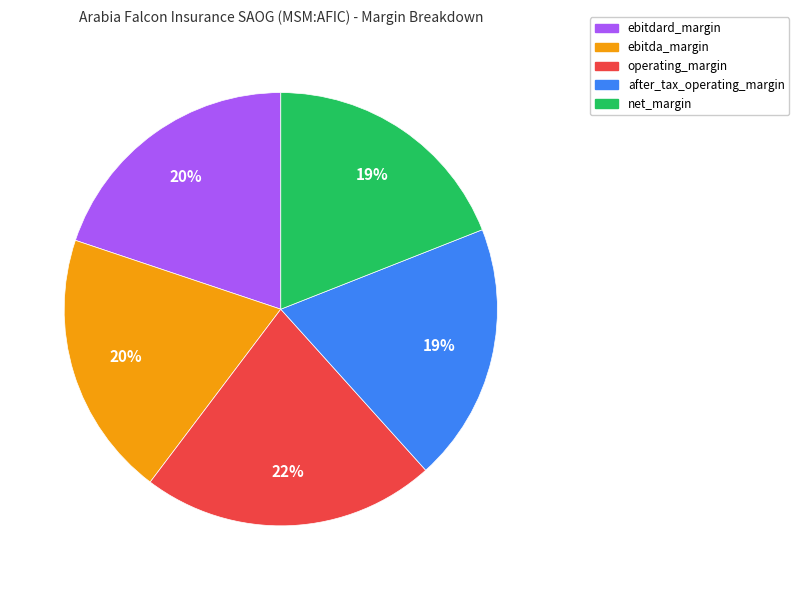

To the nearest percent, what portion does ebitdard_margin represent?

20%